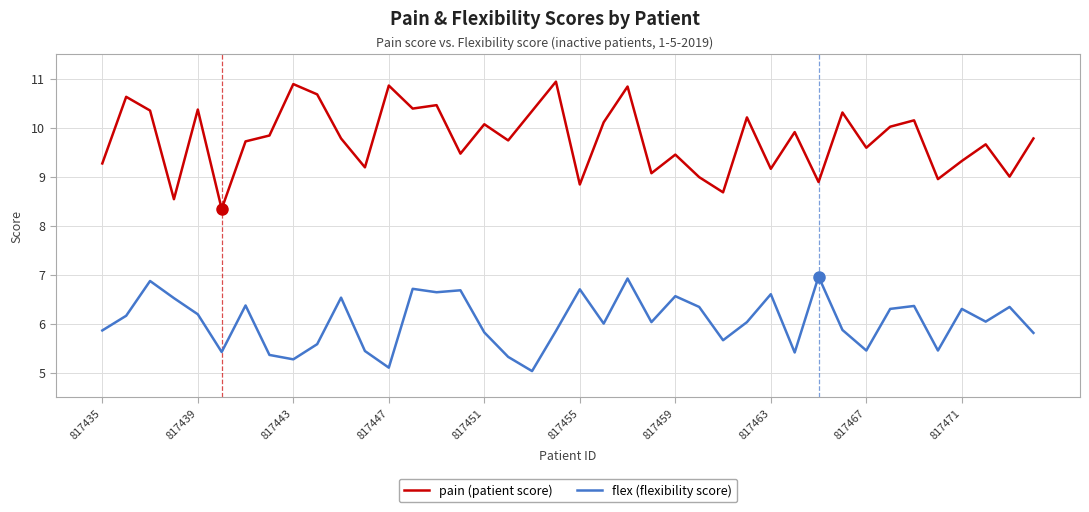

True or false: flex (flexibility score) and pain (patient score) intersect in this chart.

False